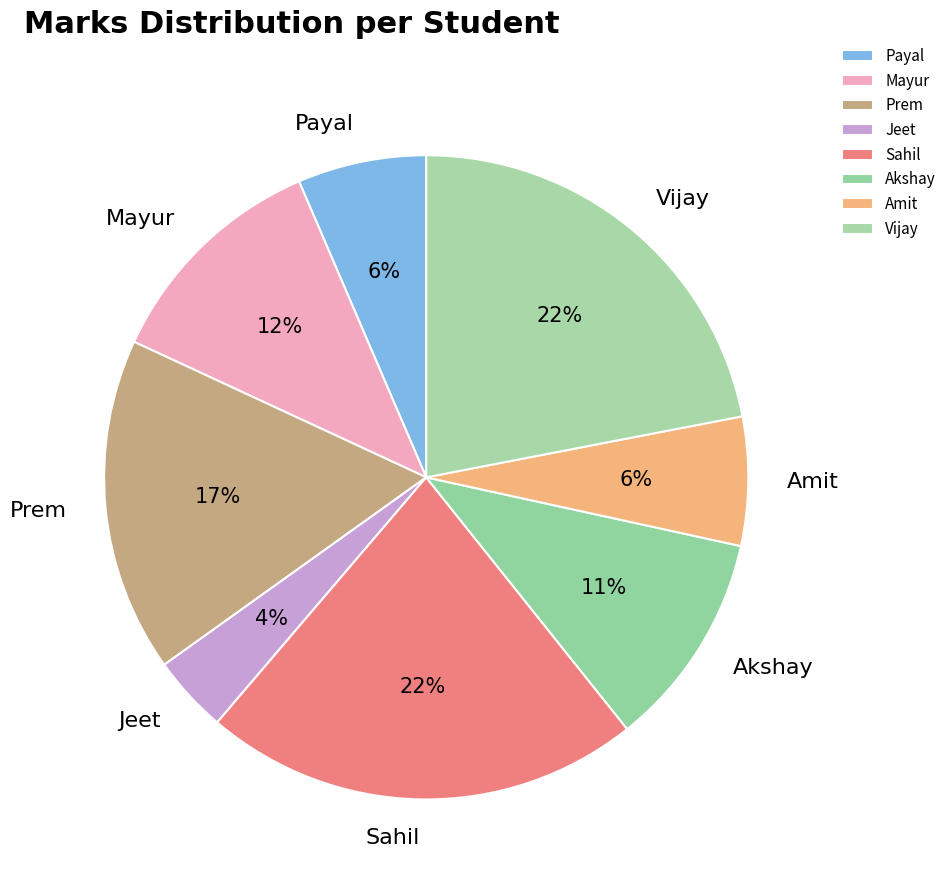

What is the smallest slice in the pie chart?

Jeet